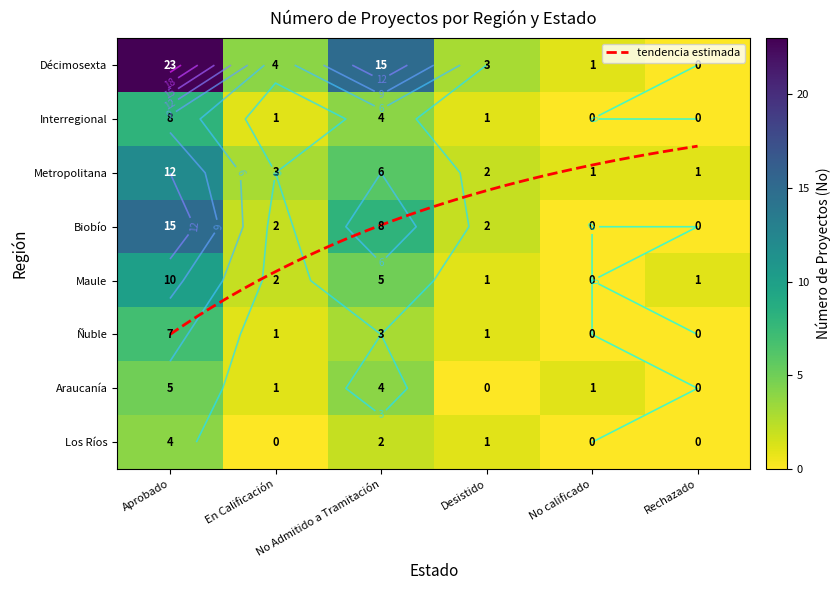

What is the difference between the Maule values at No calificado and Aprobado?

10